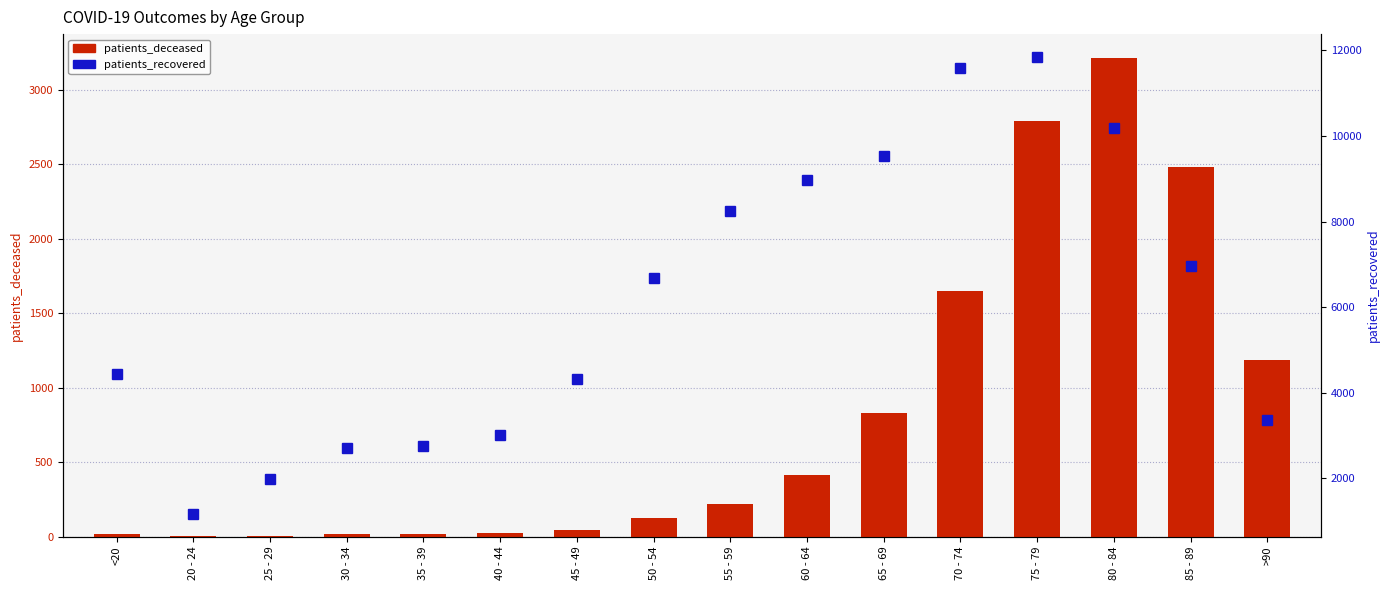

What is the difference between the maximum and minimum values in the patients_recovered series?

10672